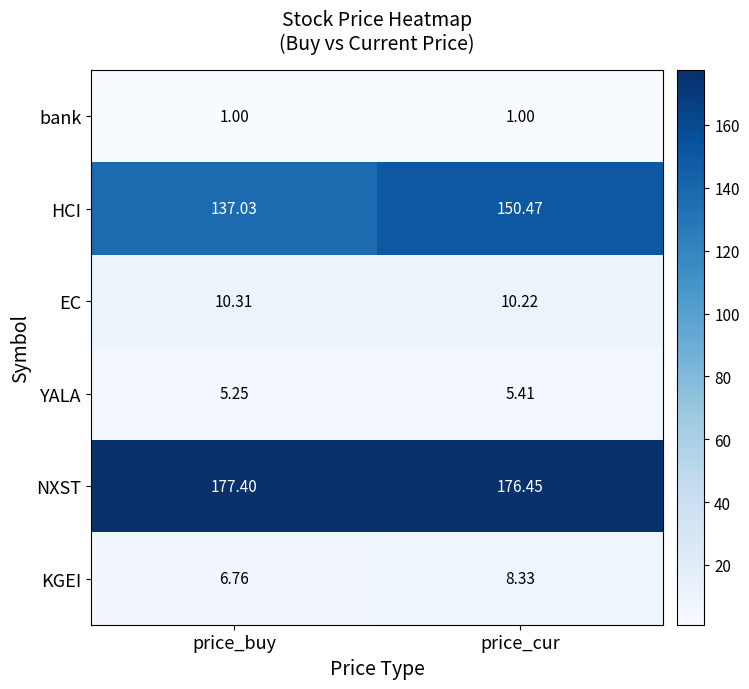

Which series has the widest spread of values?

HCI